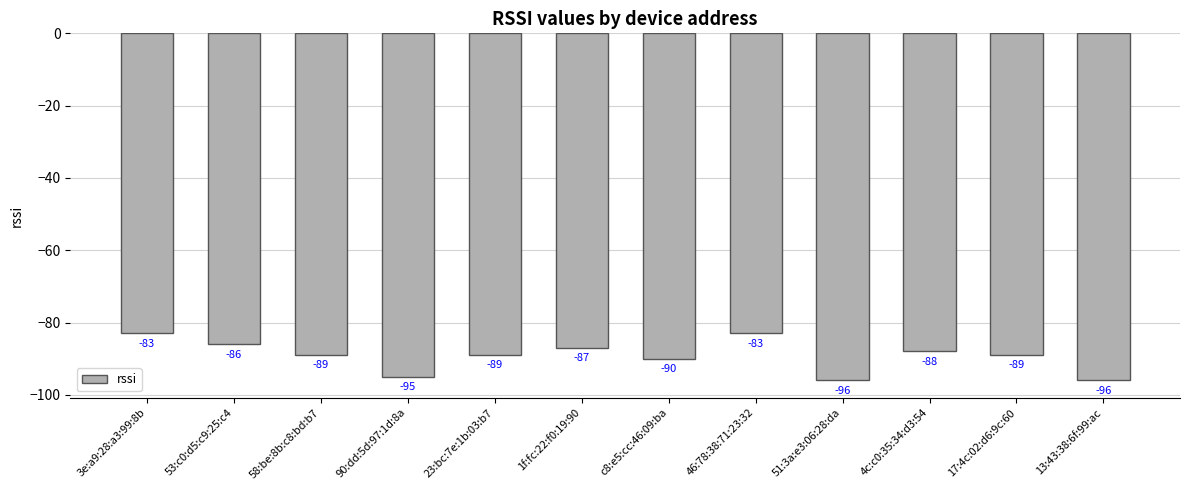

What is the average value?

-89